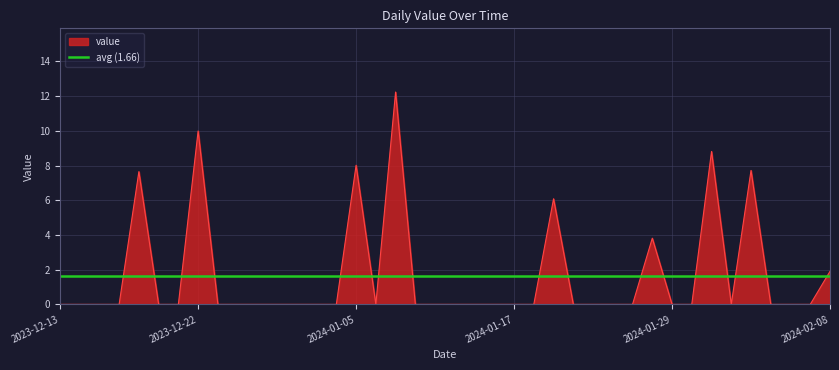

How many lines are shown in the chart?

1